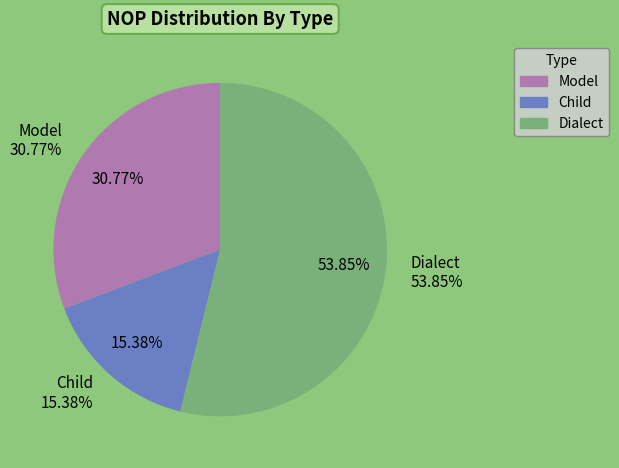

True or false: Model accounts for 31% of the total.

True